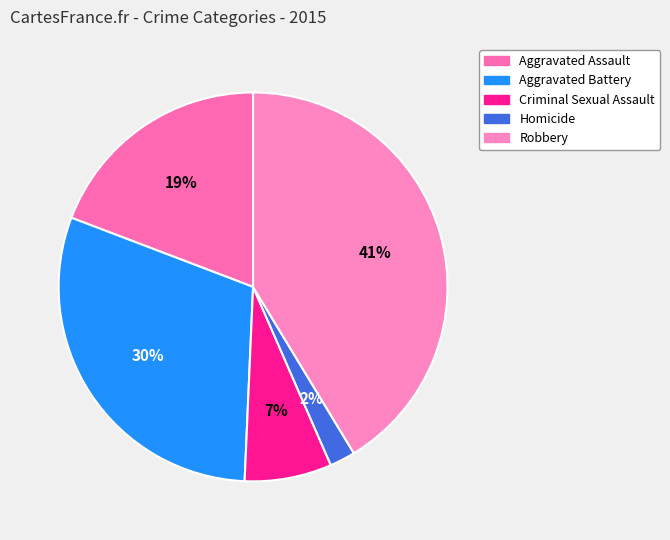

How many segments does this pie chart have?

5